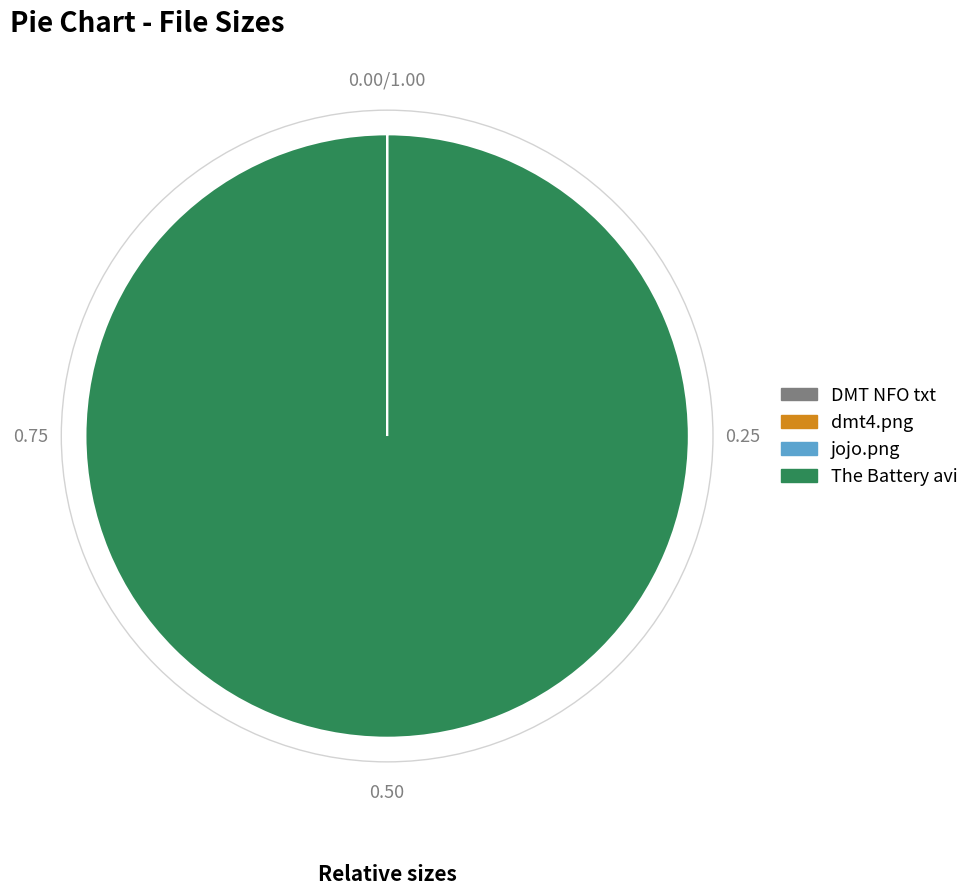

Which slice represents more than half of the pie?

The Battery avi